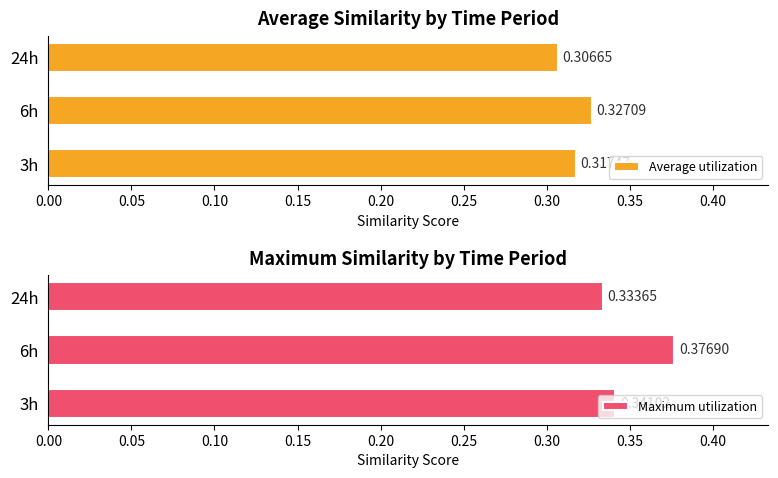

How many bars are there in each group?

2